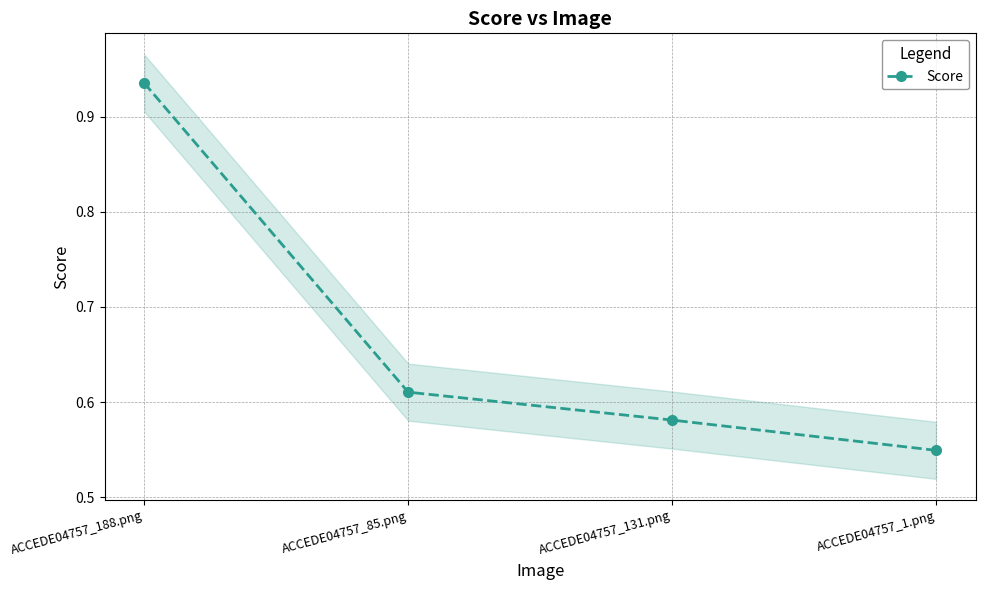

What is the smallest value displayed?

0.5